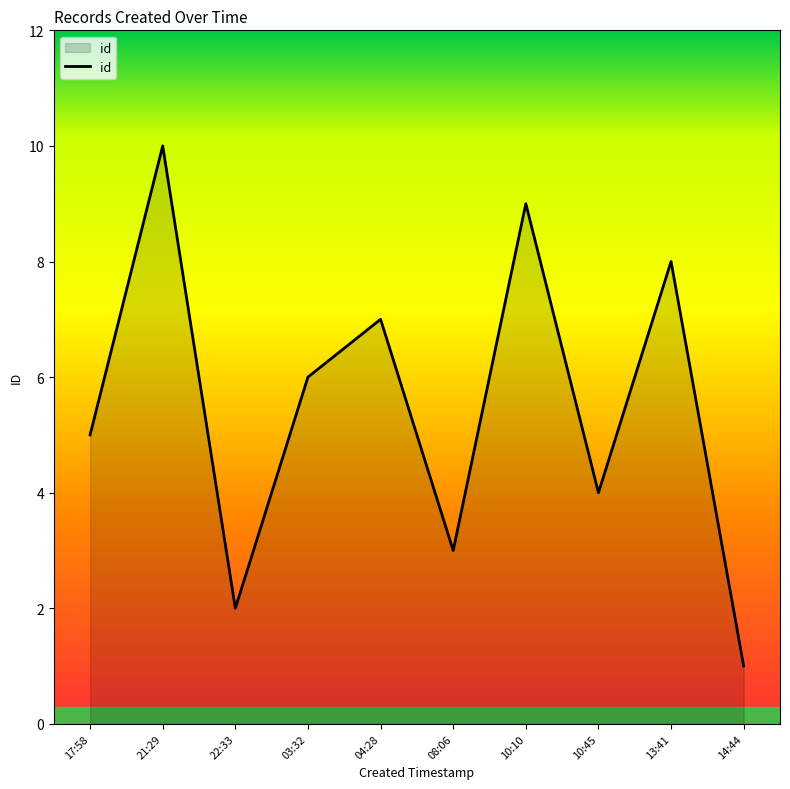

Which label corresponds to the largest value in the chart?

21:29